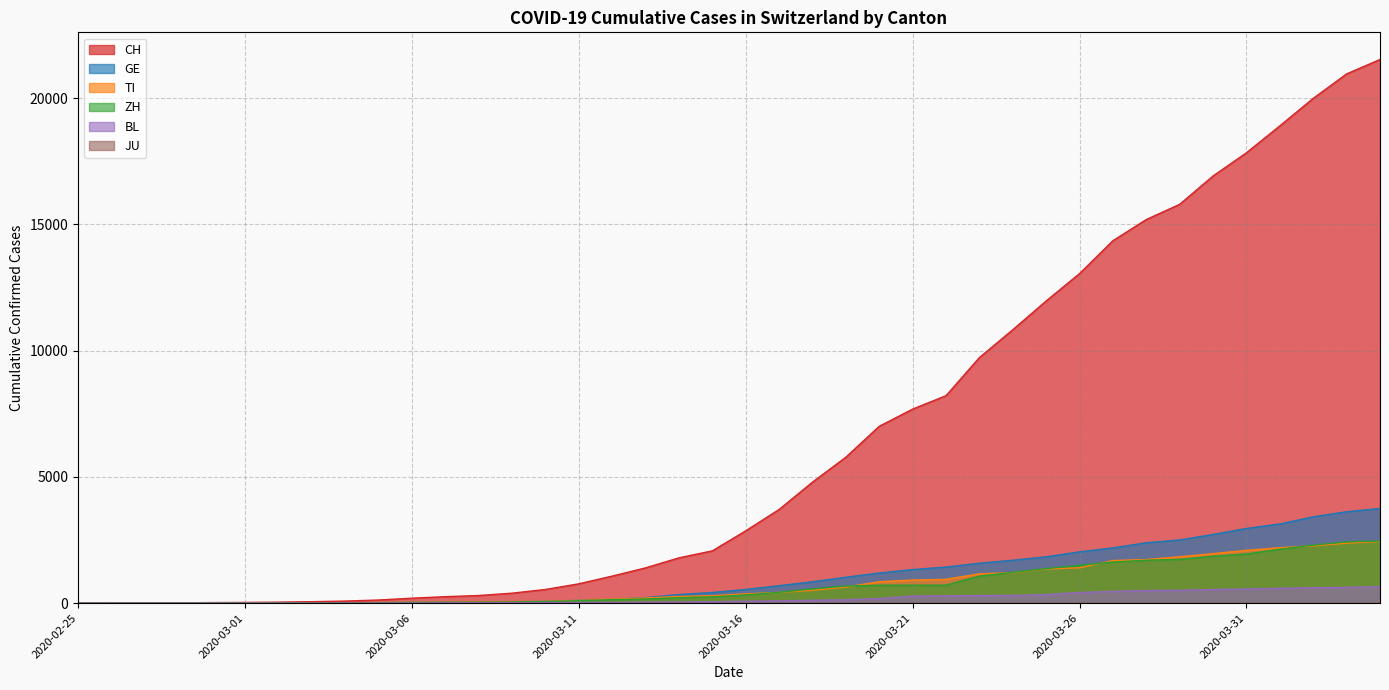

True or false: BL and ZH intersect in this chart.

False